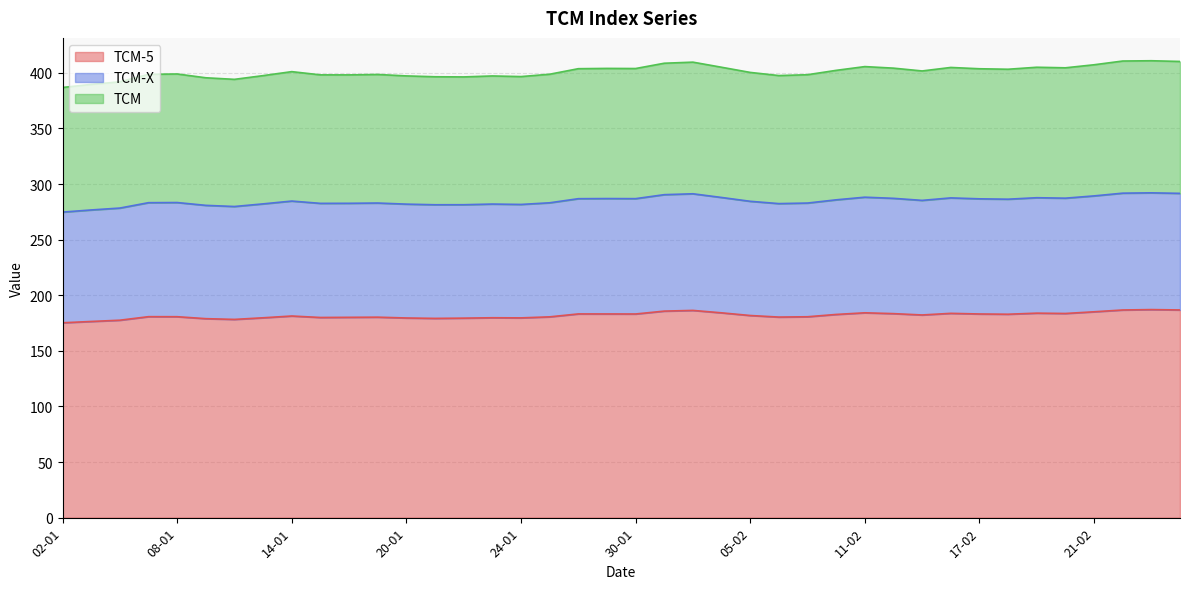

True or false: TCM and TCM-X cross at least once.

False